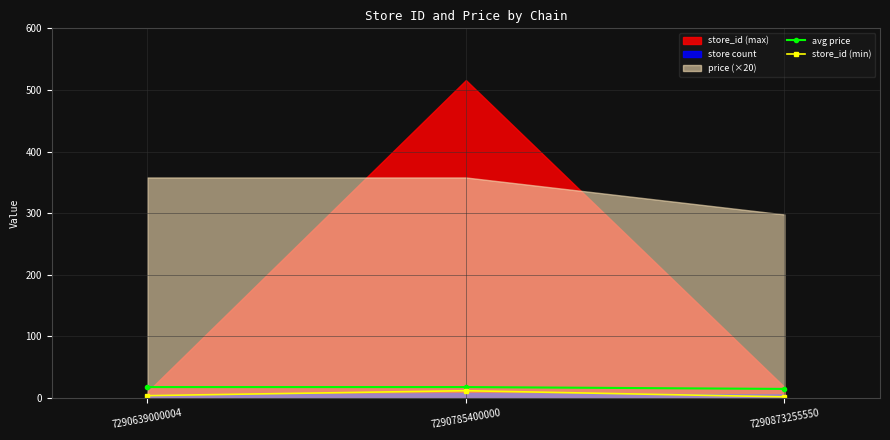

At which label is avg price closest to 16?

7290873255550